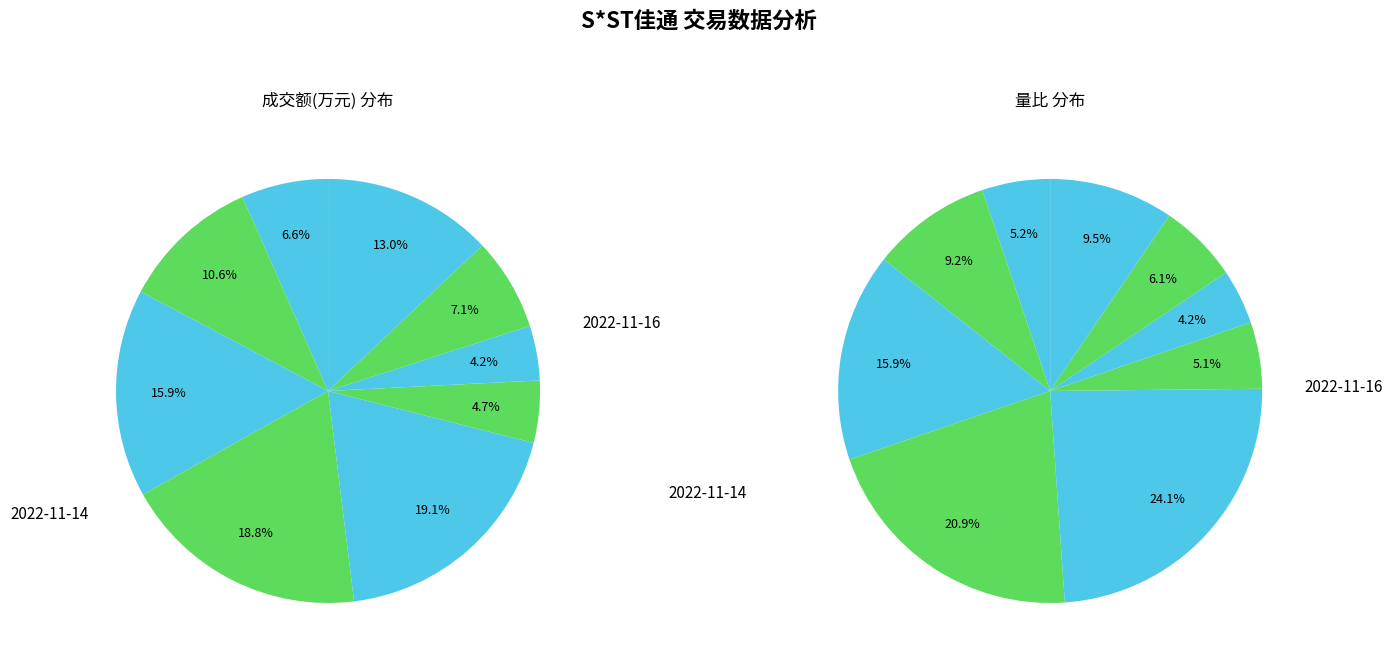

Between 2022-11-18 and 2022-11-17, which is larger?

2022-11-17